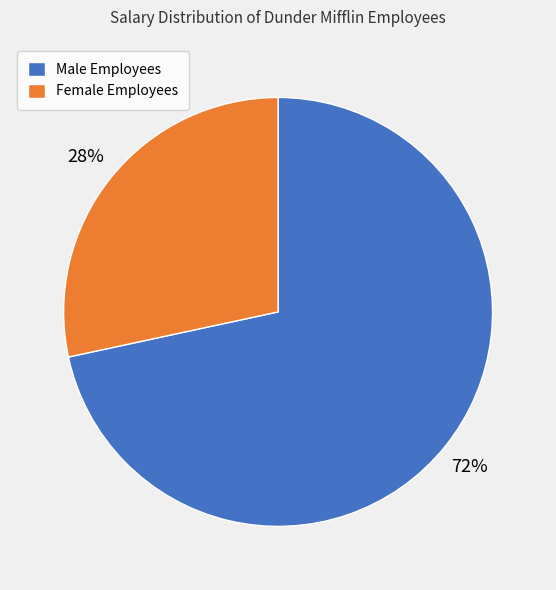

Does any single category account for the majority?

Yes